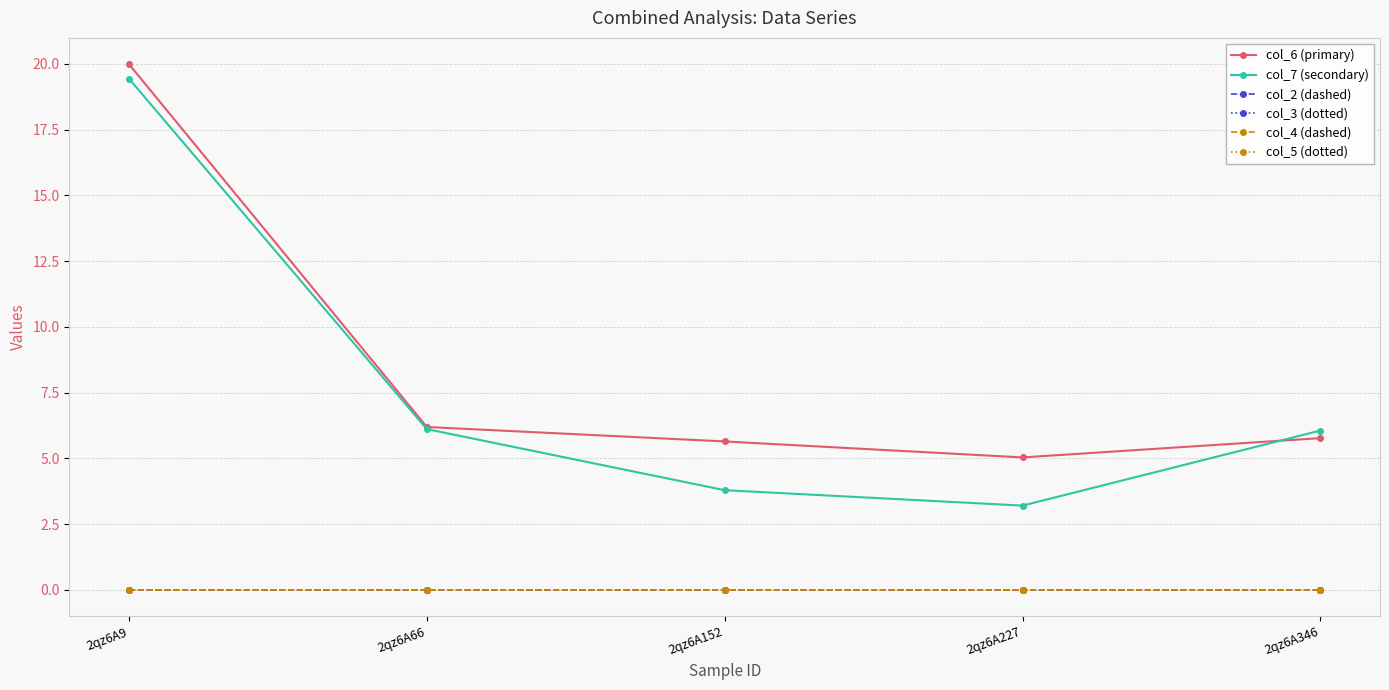

Reading left to right, list all the values displayed in this chart.

col_6 (primary): 2qz6A9=20.0	2qz6A66=6.2	2qz6A152=5.6	2qz6A227=5.0	2qz6A346=5.8
col_7 (secondary): 2qz6A9=19.4	2qz6A66=6.1	2qz6A152=3.8	2qz6A227=3.2	2qz6A346=6.1
col_2 (dashed): 2qz6A9=0.0	2qz6A66=0.0	2qz6A152=0.0	2qz6A227=0.0	2qz6A346=0.0
col_3 (dotted): 2qz6A9=0.0	2qz6A66=0.0	2qz6A152=0.0	2qz6A227=0.0	2qz6A346=0.0
col_4 (dashed): 2qz6A9=0.0	2qz6A66=0.0	2qz6A152=0.0	2qz6A227=0.0	2qz6A346=0.0
col_5 (dotted): 2qz6A9=0.0	2qz6A66=0.0	2qz6A152=0.0	2qz6A227=0.0	2qz6A346=0.0